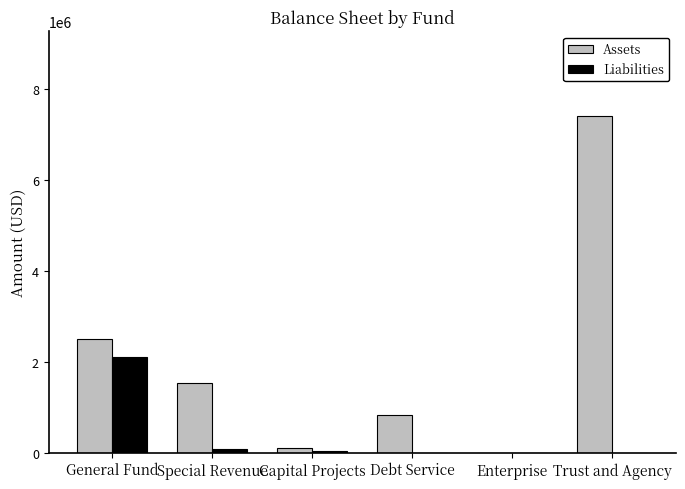

At which label does Liabilities first exceed 45705?

General Fund